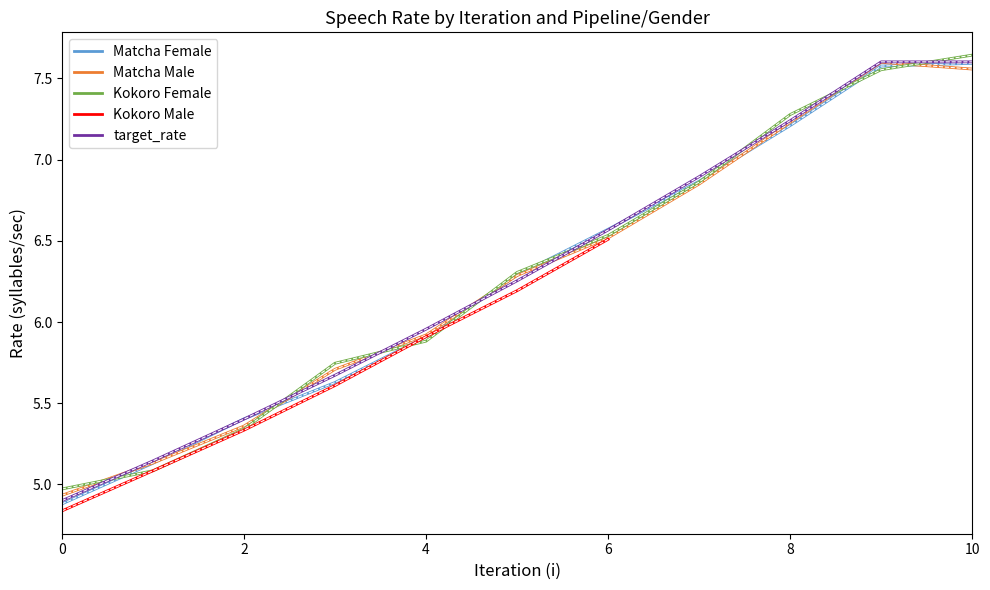

Which series has the largest total across all categories?

target_rate